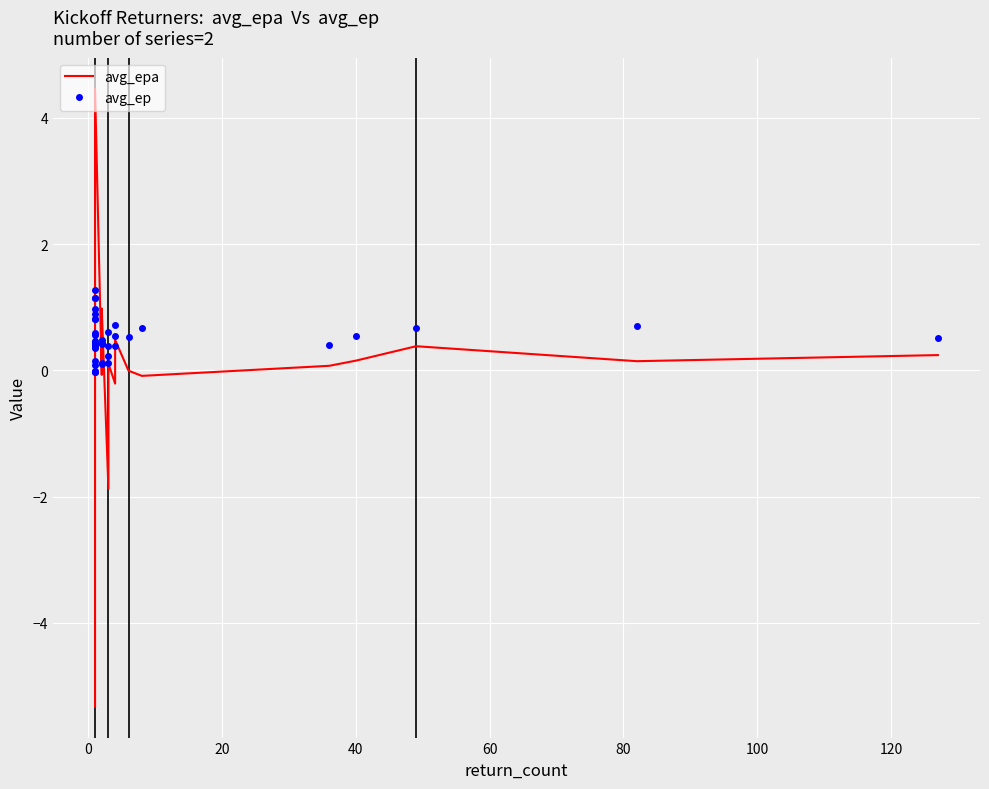

True or false: avg_ep and avg_epa intersect in this chart.

True